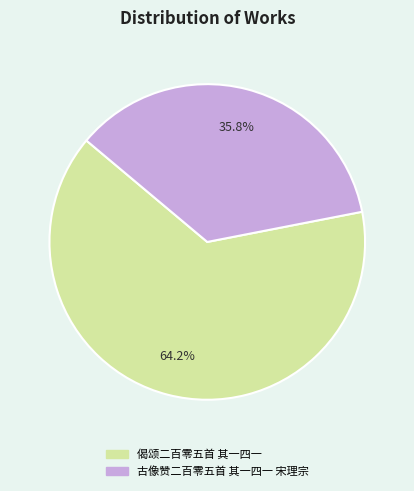

Count the number of slices in the pie.

2